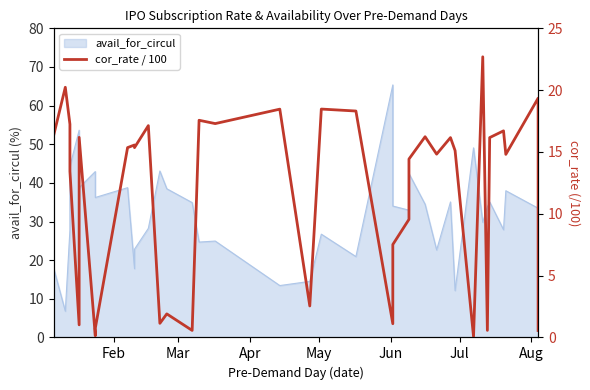

What is the minimum value shown in the chart?

0.1